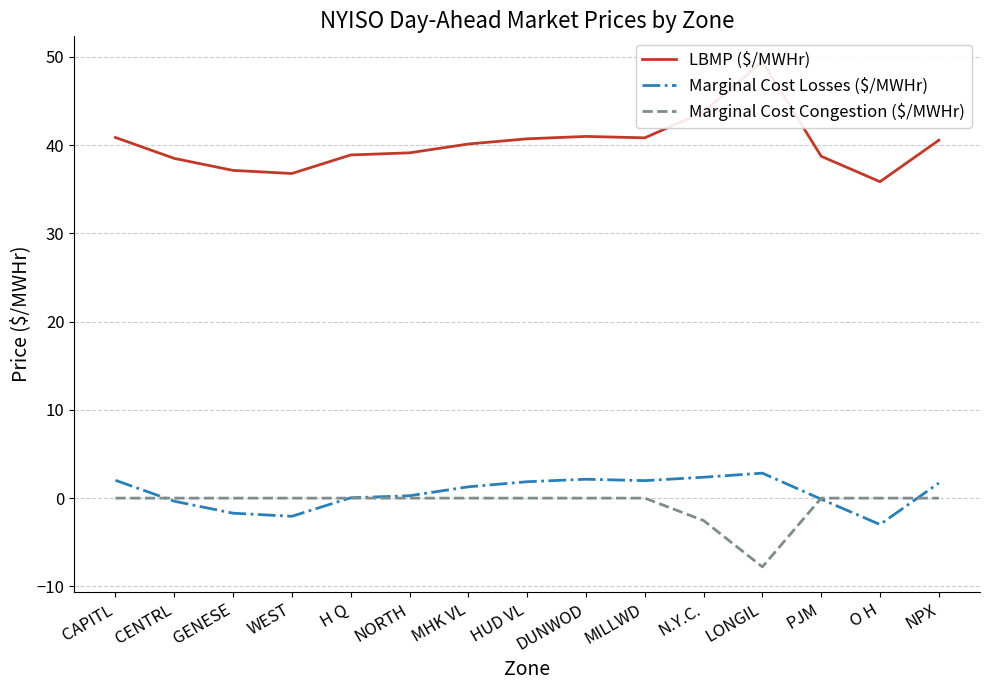

Reading left to right, what are all the values shown in this chart?

LBMP ($/MWHr): 40.9	38.5	37.1	36.8	38.9	39.1	40.1	40.7	41.0	40.8	43.8	49.5	38.7	35.9	40.6
Marginal Cost Losses ($/MWHr): 2.0	-0.3	-1.7	-2.1	0.0	0.3	1.3	1.9	2.1	2.0	2.4	2.8	-0.1	-3.0	1.7
Marginal Cost Congestion ($/MWHr): 0.0	0.0	0.0	0.0	0.0	0.0	0.0	0.0	0.0	0.0	-2.5	-7.8	0.0	0.0	0.0